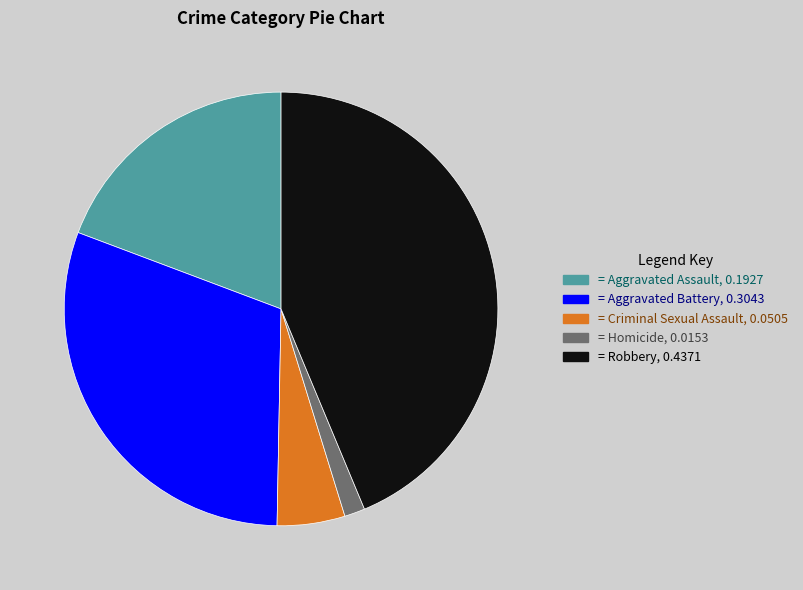

Is there a majority slice in this chart?

No